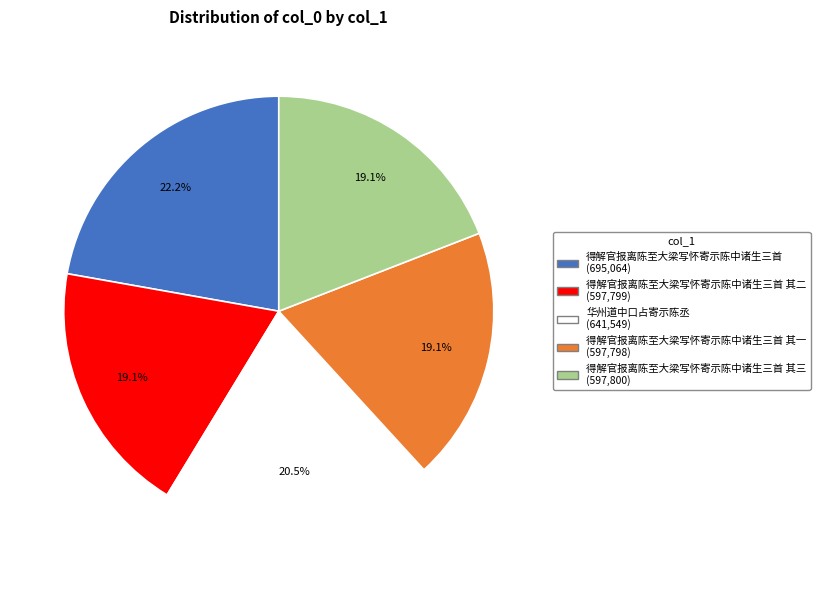

Is there any slice that represents more than half of the pie?

No